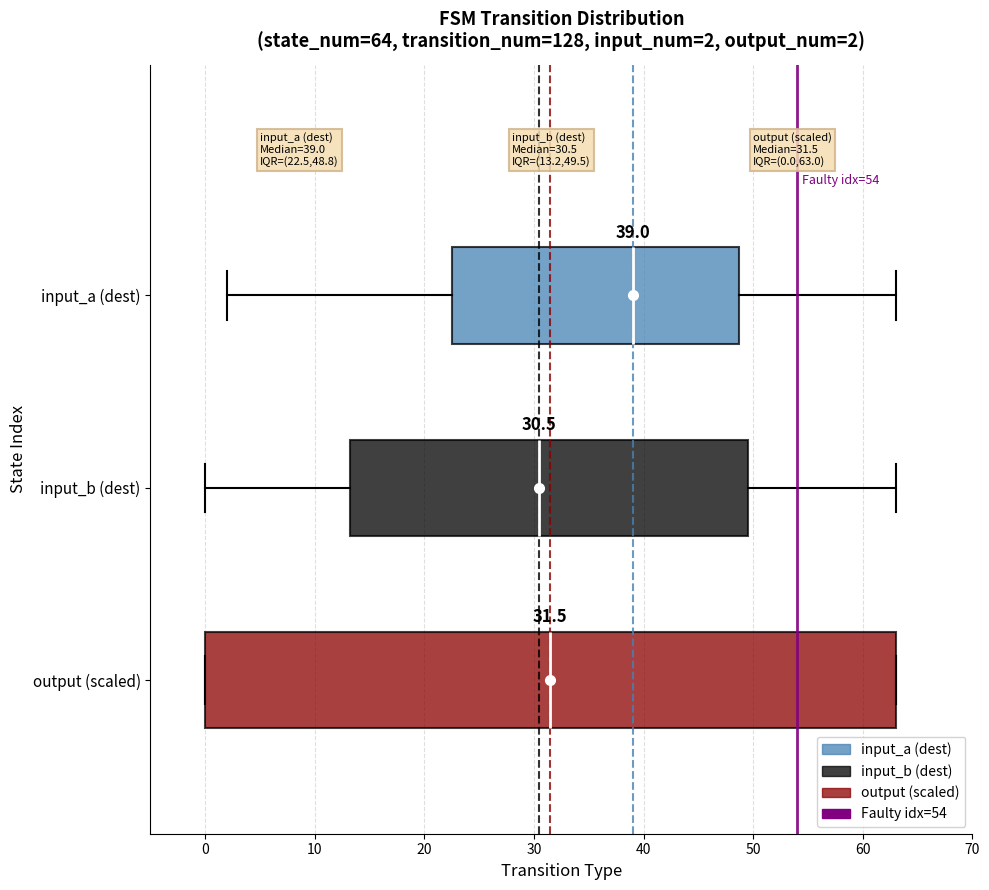

Which box has the furthest to the right median line?

input_a (dest)